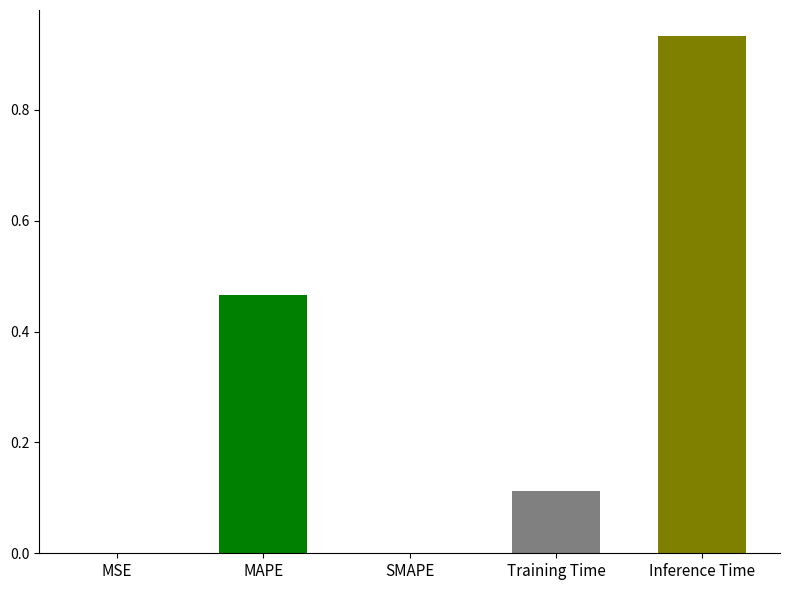

True or false: the data shows 0.0 at Training Time.

False